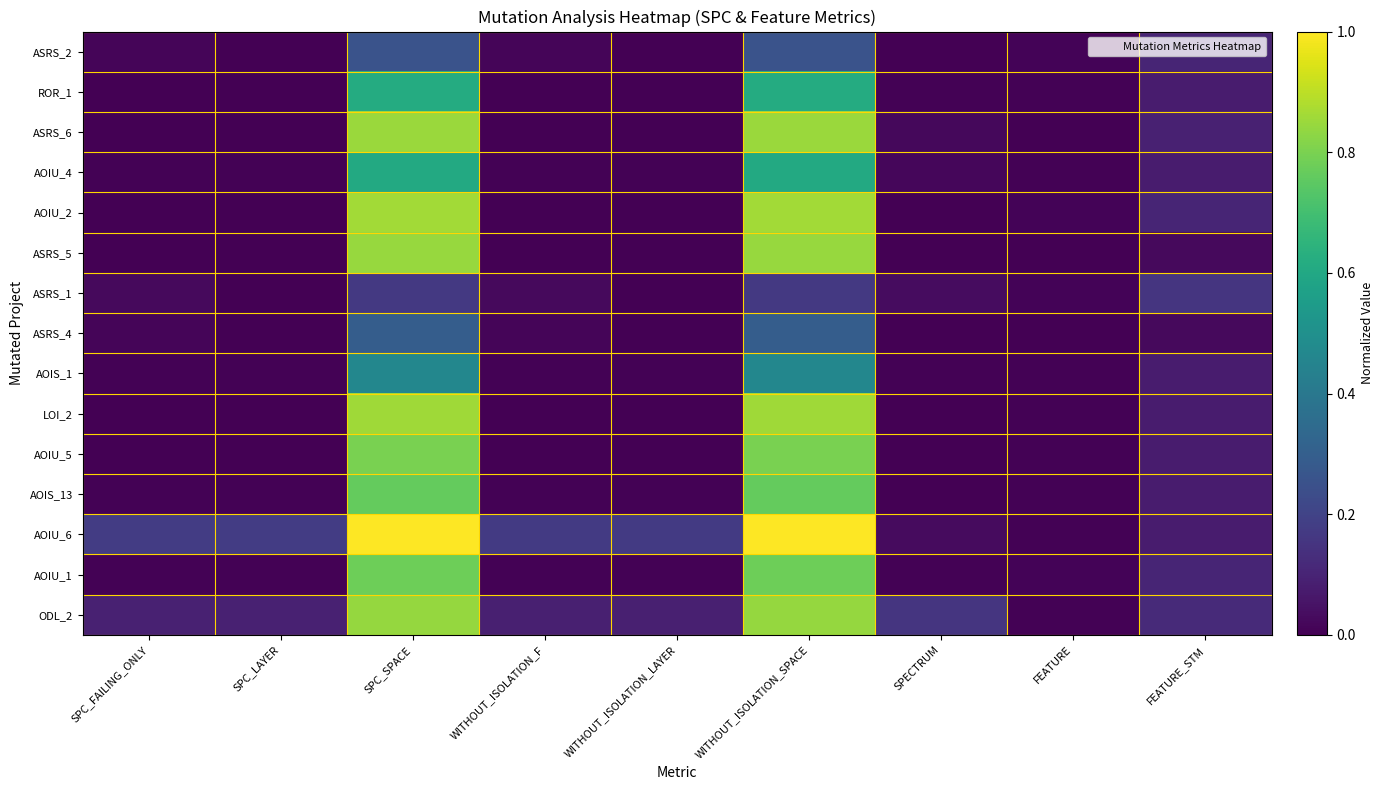

At how many categories does at least one series exceed 0?

9